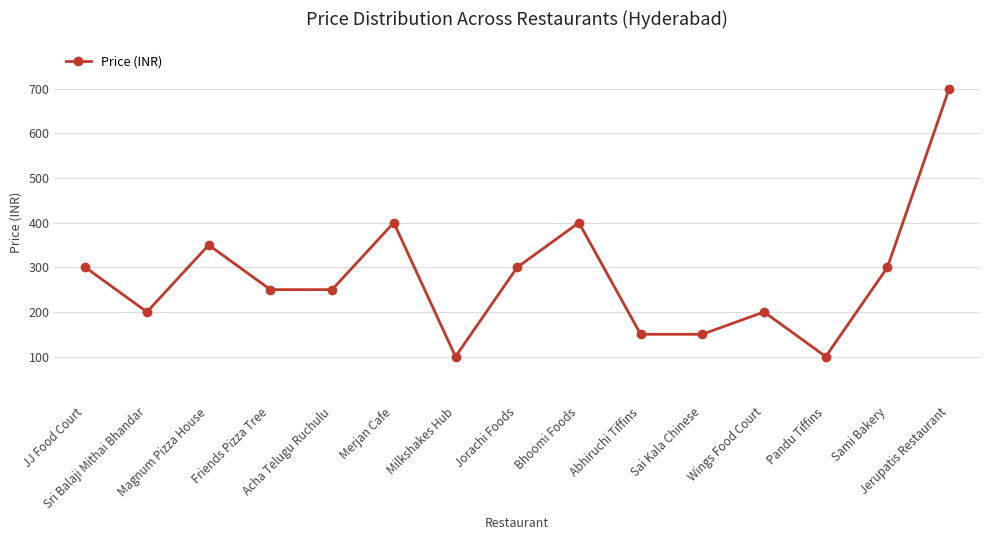

What is the maximum value shown in the chart?

700